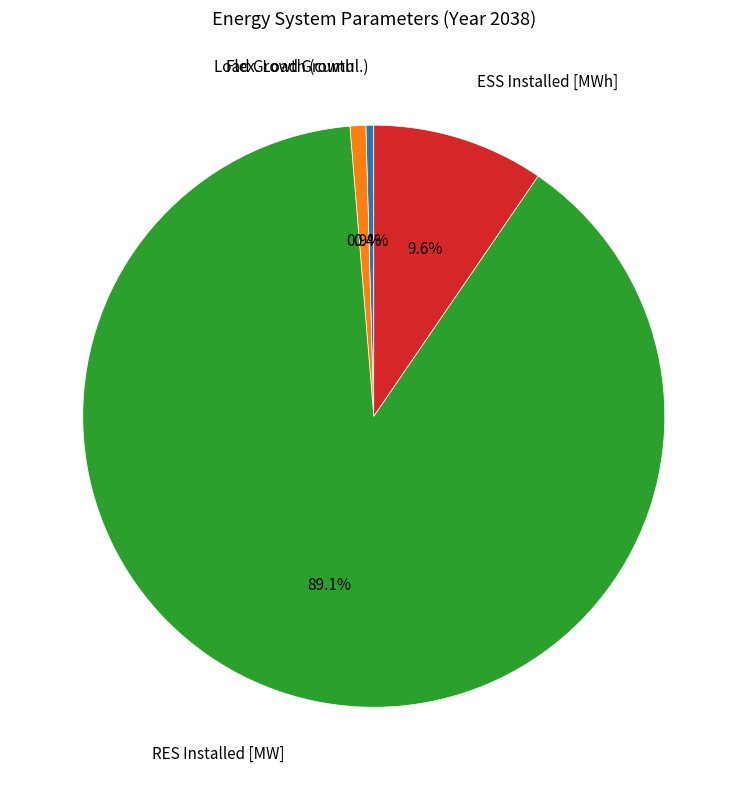

To the nearest percent, what percentage of the pie is RES Installed [MW]?

89%